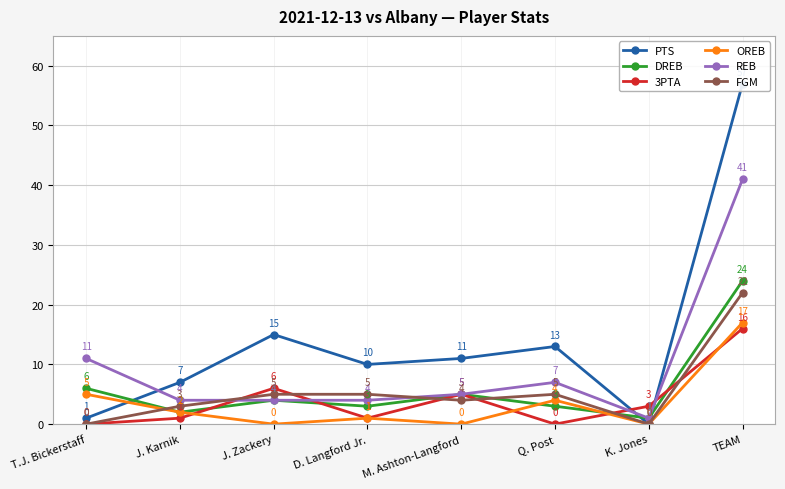

At which category does DREB reach its first local peak?

J. Zackery